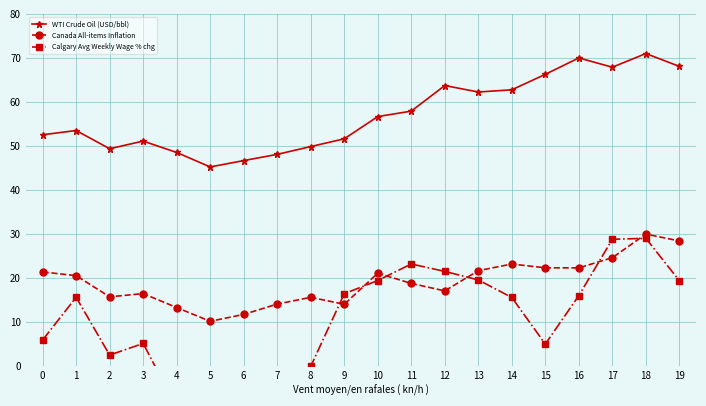

Is the value of Calgary Avg Weekly Wage % chg at 4 greater than the value of WTI Crude Oil (USD/bbl) at 2?

No